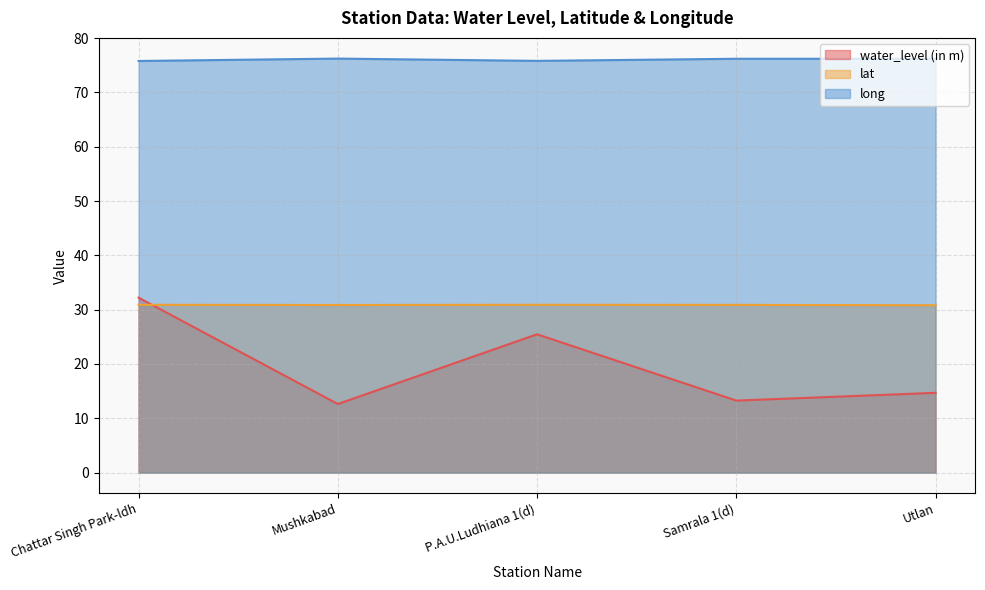

What is the smallest value displayed?

12.6